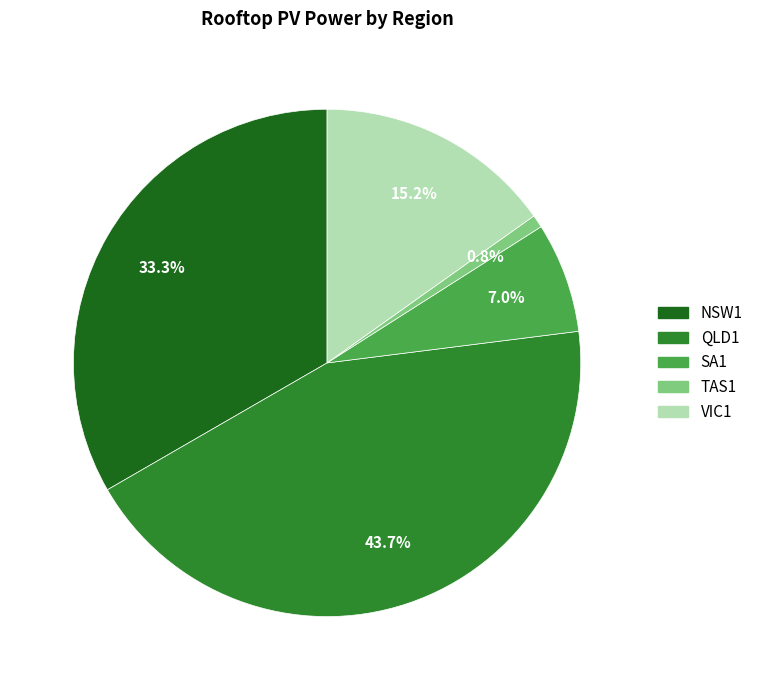

What is the ratio of the value at VIC1 to the value at NSW1?

0.5